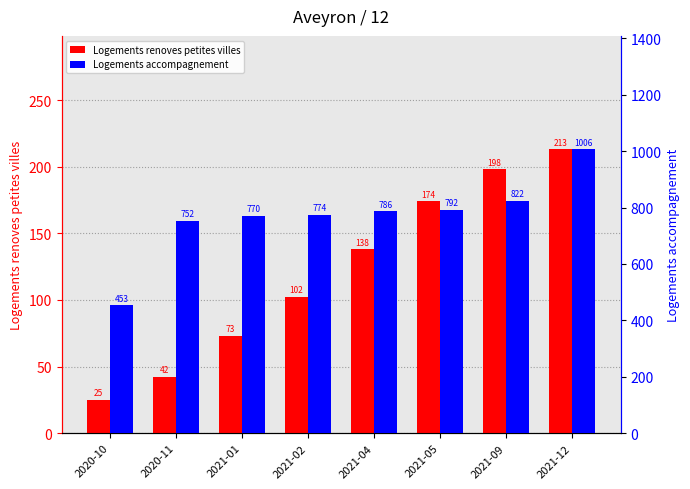

How many groups of bars are there?

8